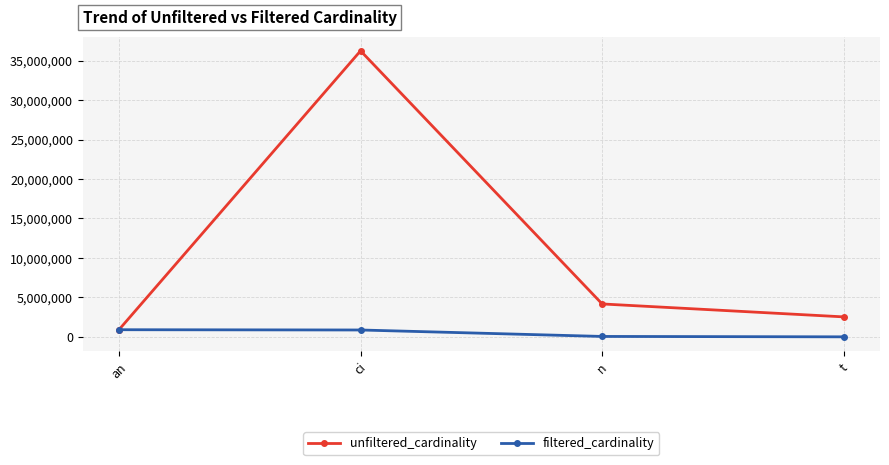

What is the label of the 2nd point from the left?

ci